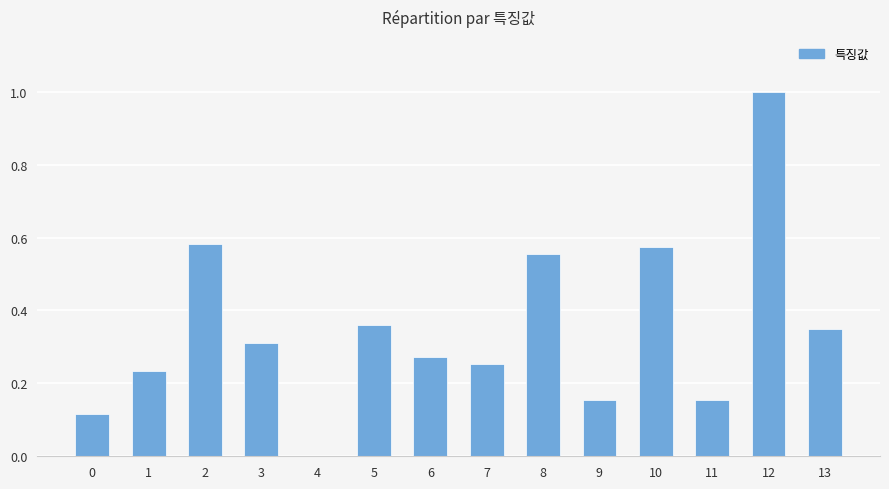

At which category does the chart reach its peak across all series?

12